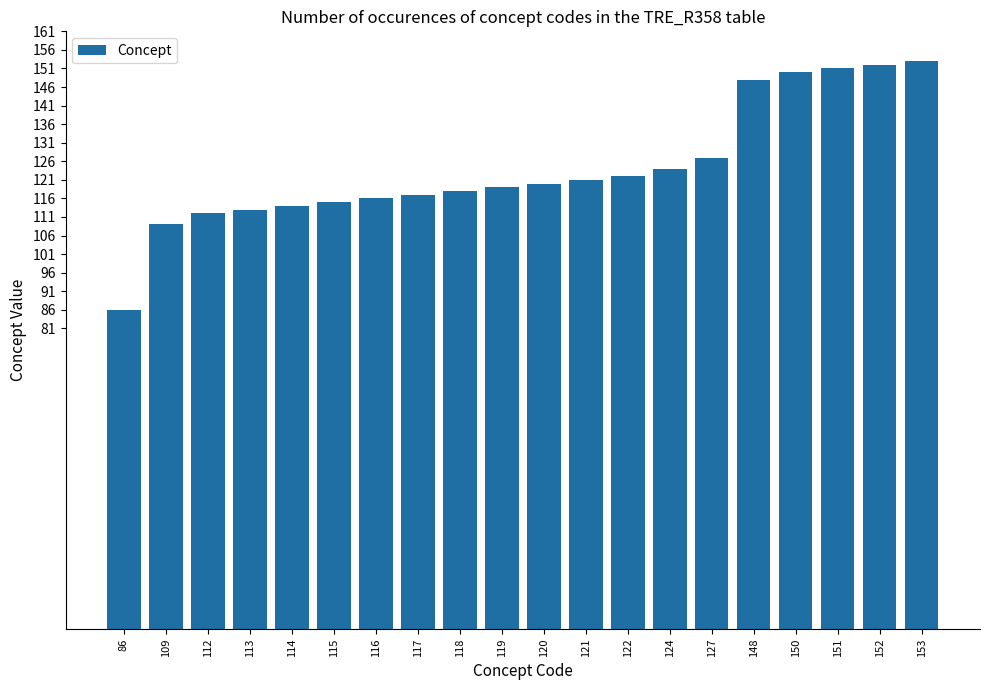

What is the ratio of the value at 112 to the value at 148?

0.8